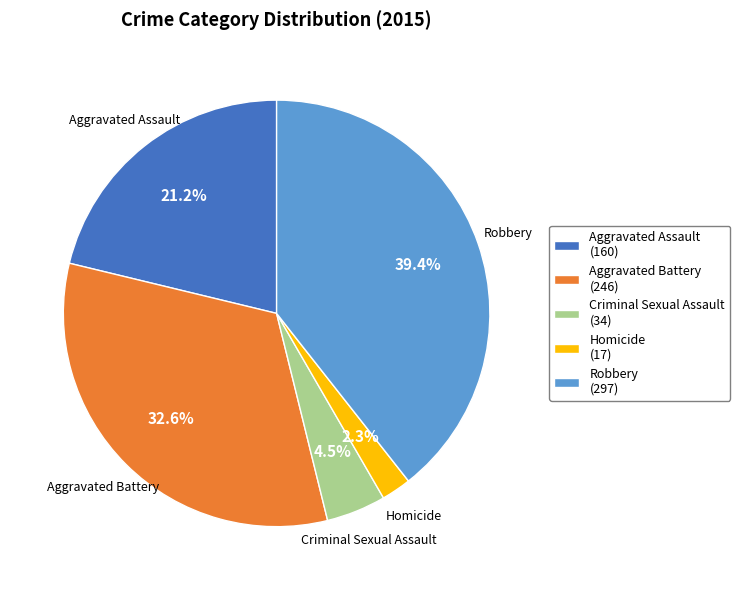

Which has a higher value, Robbery or Criminal Sexual Assault?

Robbery